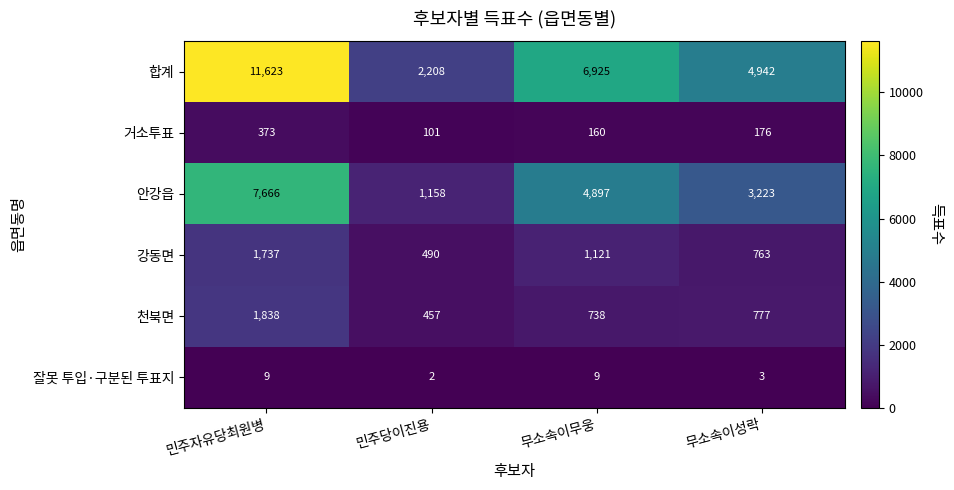

What is the smallest value displayed?

2